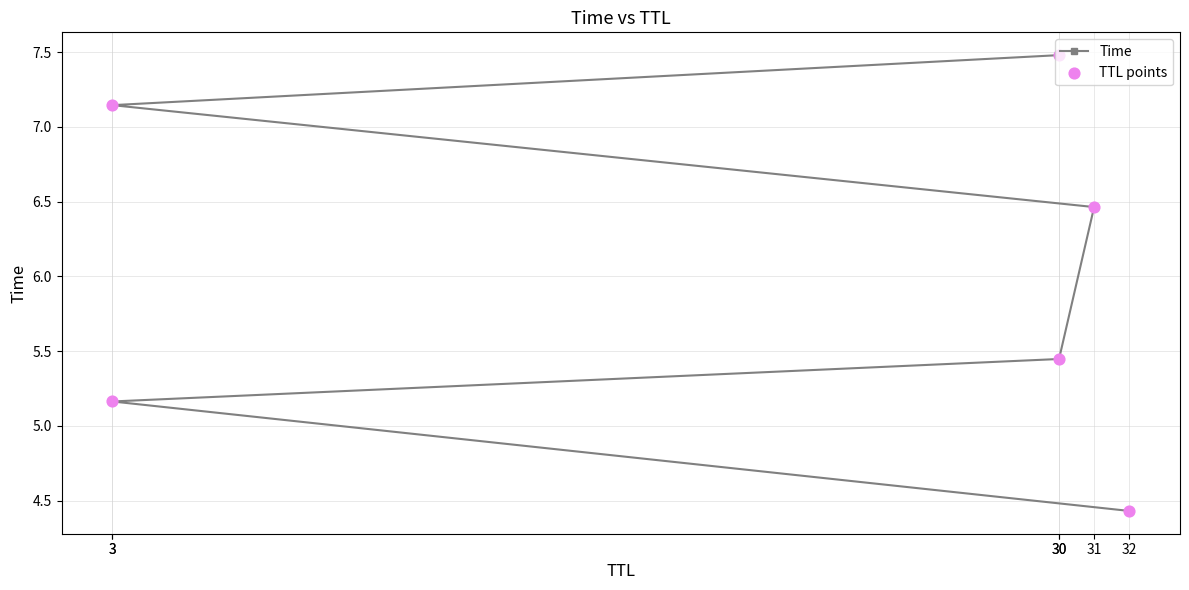

Which series reaches the minimum Y coordinate?

Time